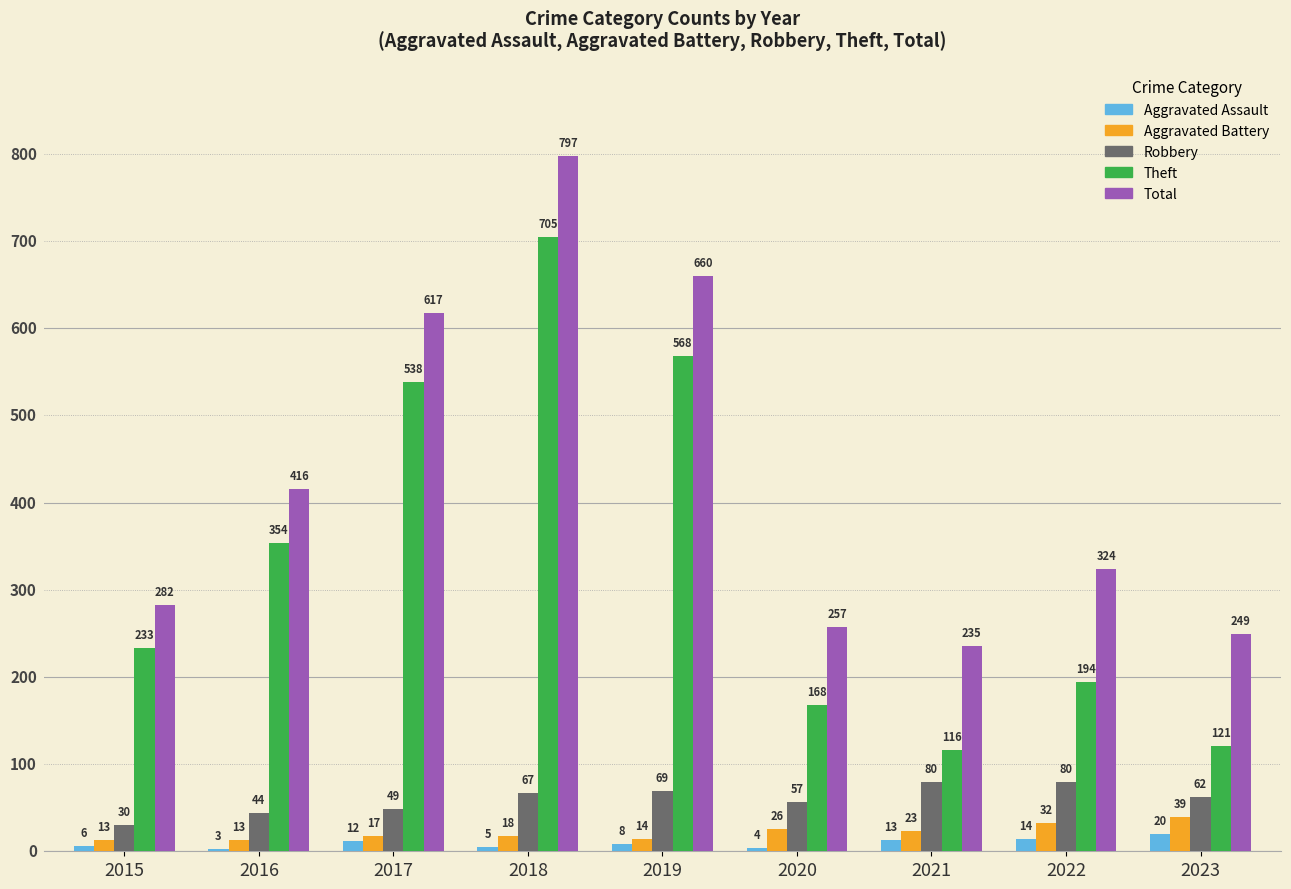

What is the minimum value for Aggravated Battery?

13